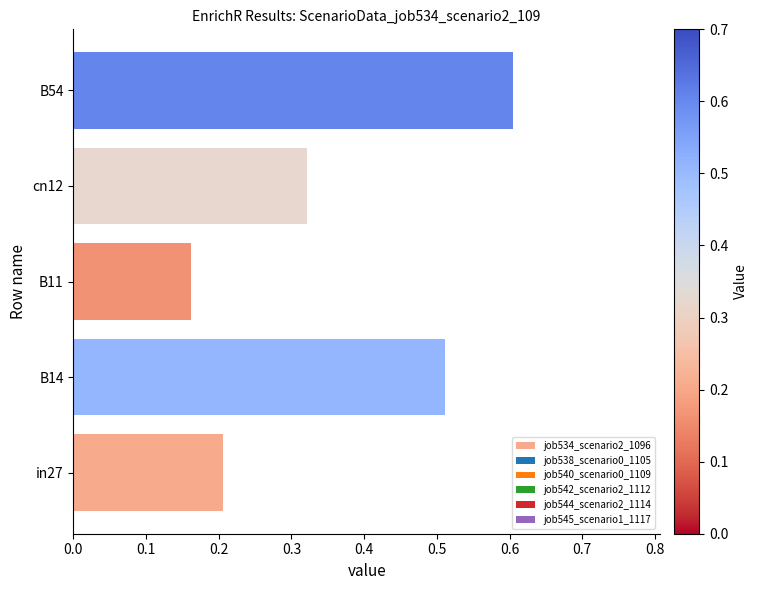

List the labels in order of value, smallest first.

B11, in27, cn12, B14, B54